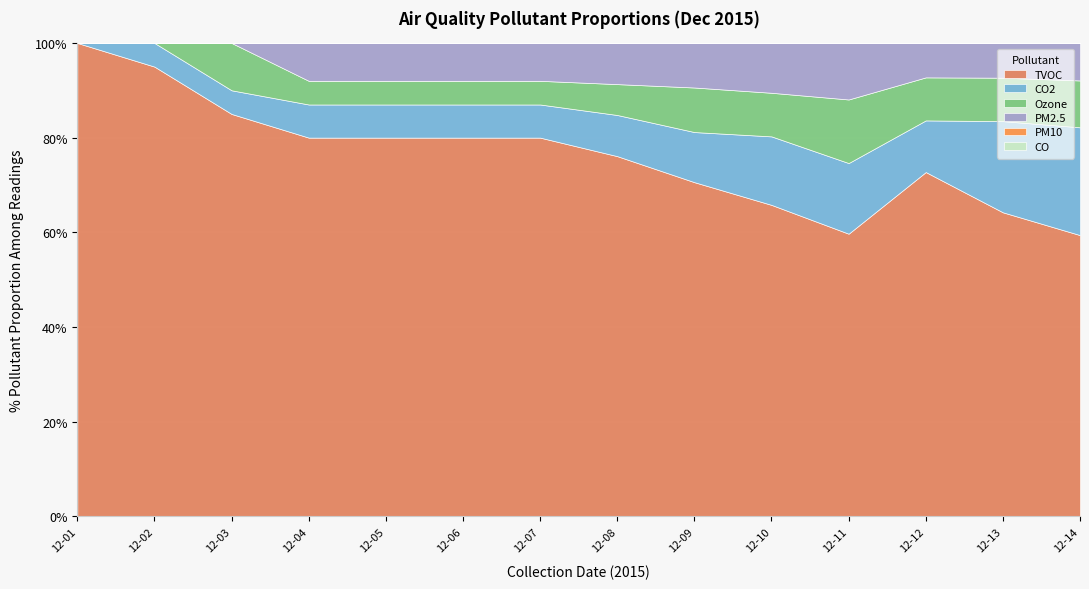

Which series changed the most between 2015-12-02 and 2015-12-11?

TVOC